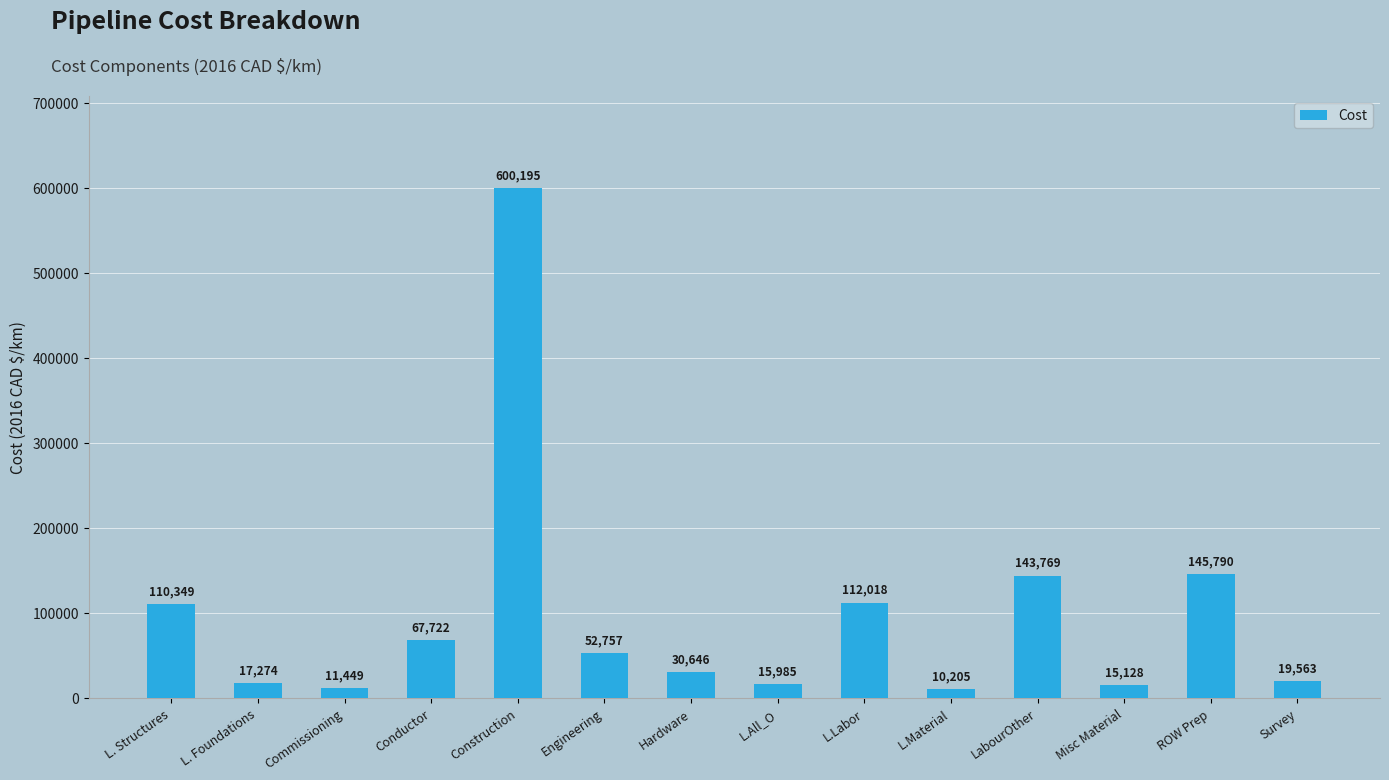

Read the value at Hardware.

30646